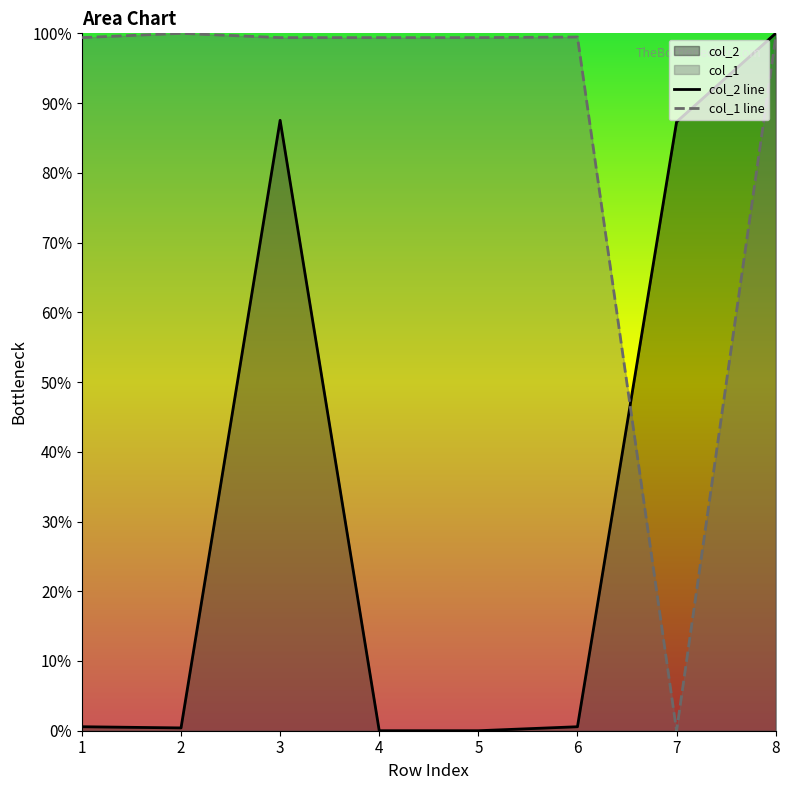

At which category does col_1 line reach its first local valley?

7